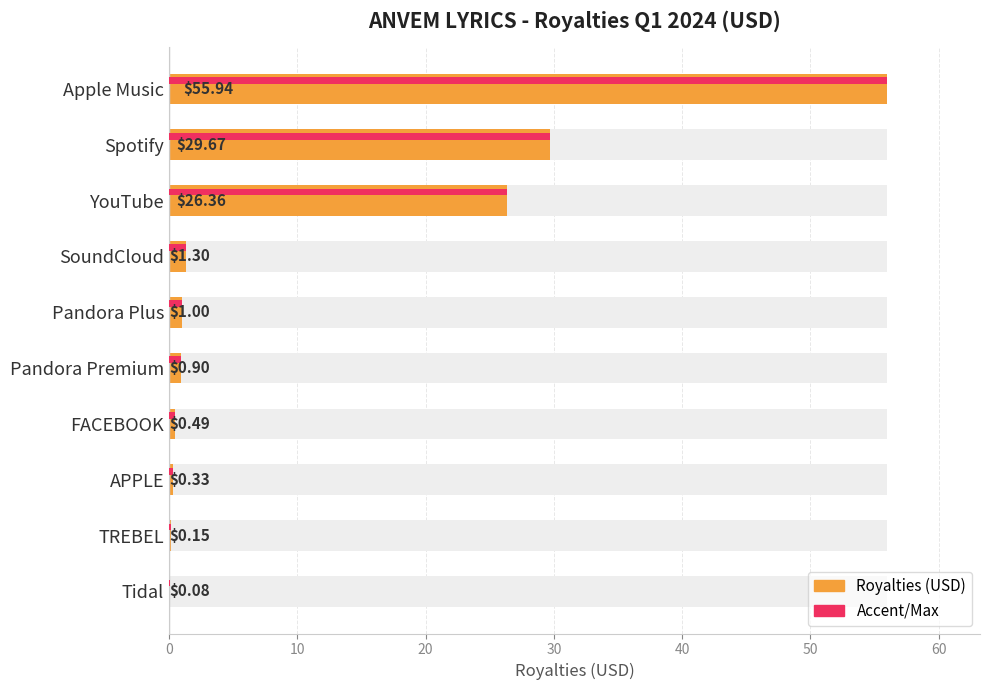

True or false: Max Royalties has a value of 0.2 at TREBEL.

False